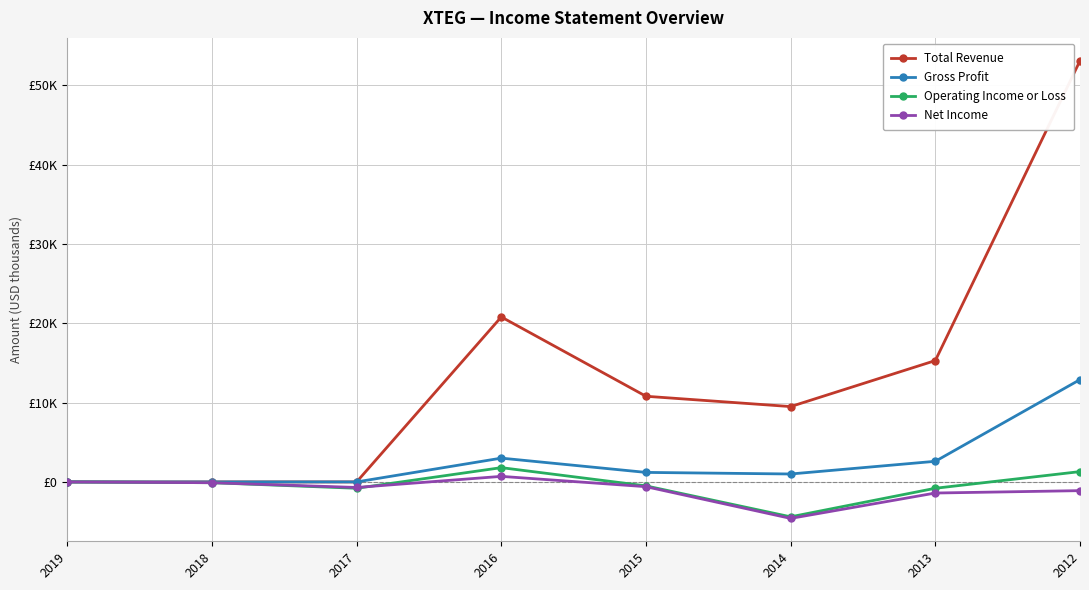

Where do Net Income and Operating Income or Loss first cross each other?

2016 and 2017